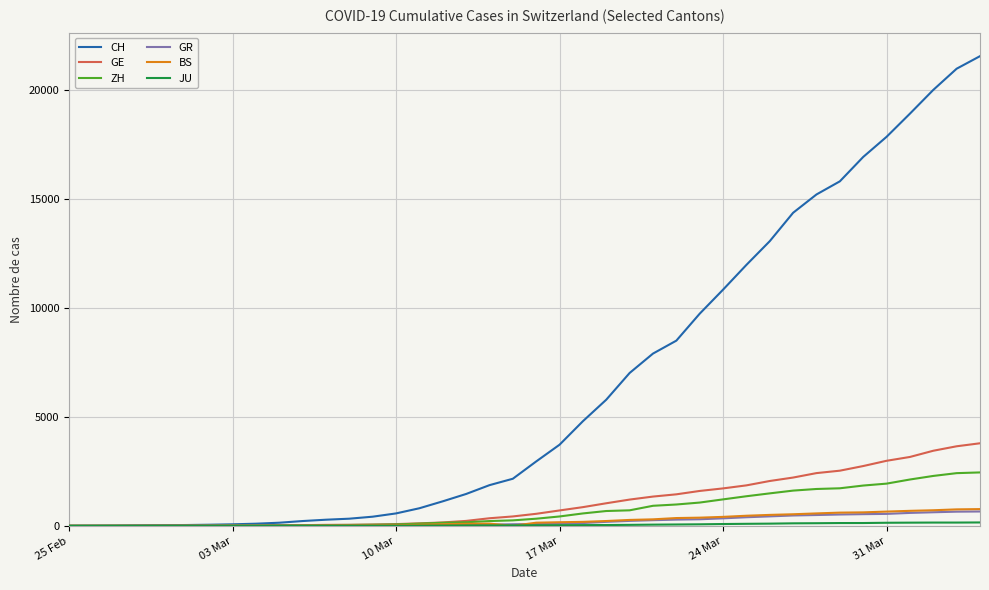

Which series has the largest total across all categories?

CH